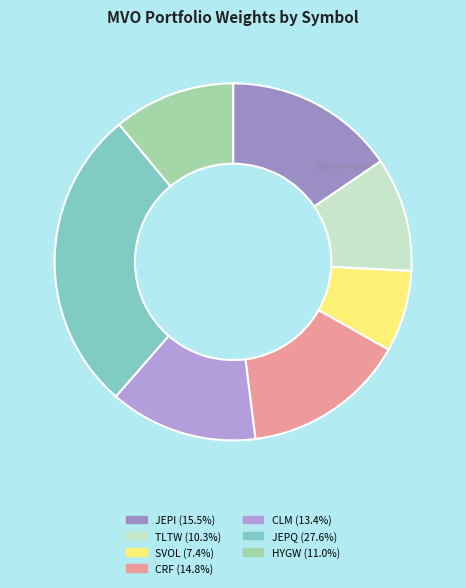

Which category has the smallest portion of the pie?

SVOL